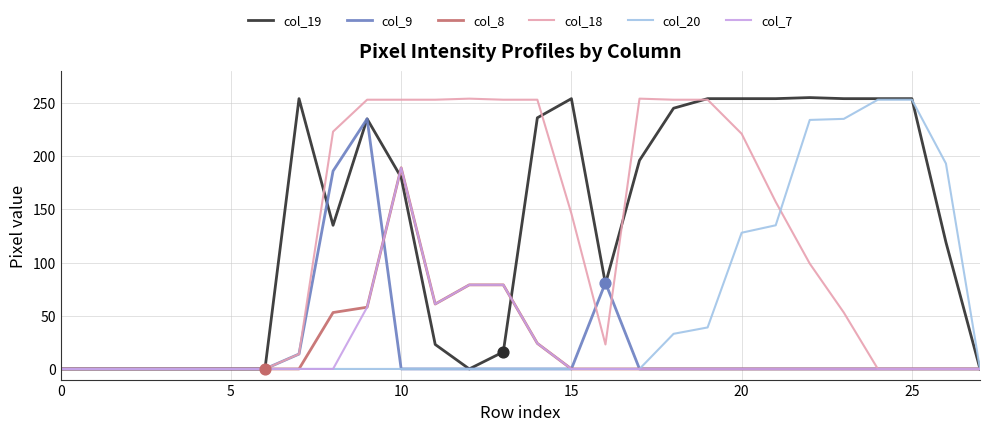

Which series has the largest total across all categories?

col_19